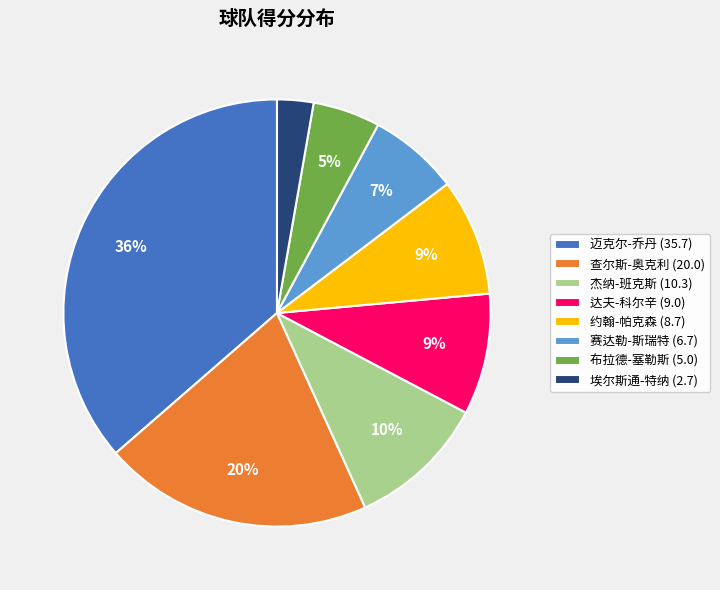

To the nearest percent, what portion does 迈克尔-乔丹 (35.7) represent?

36%